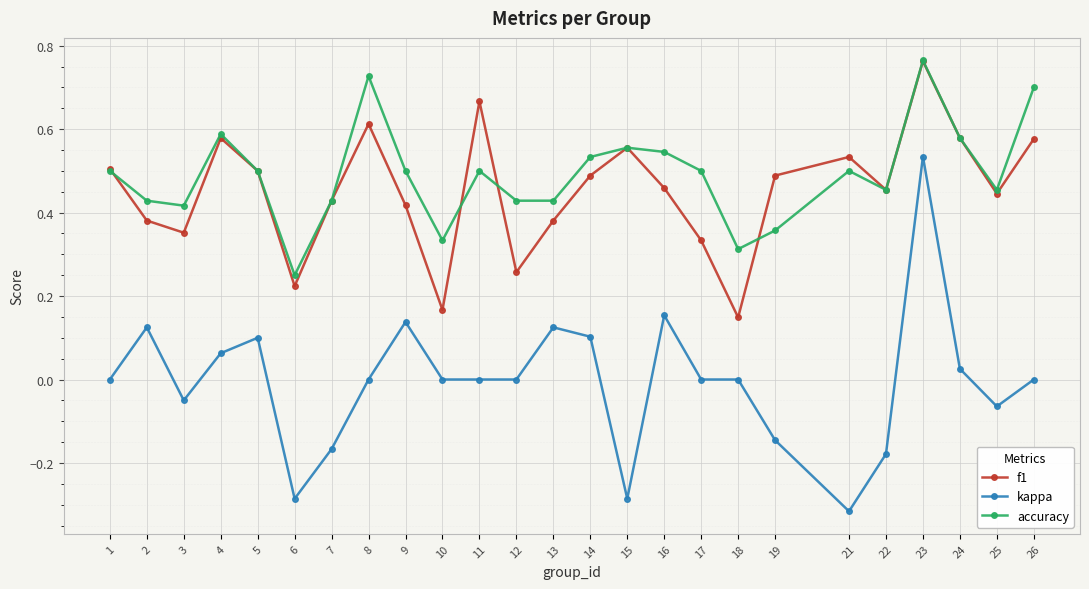

At which category does f1 reach its first local peak?

4